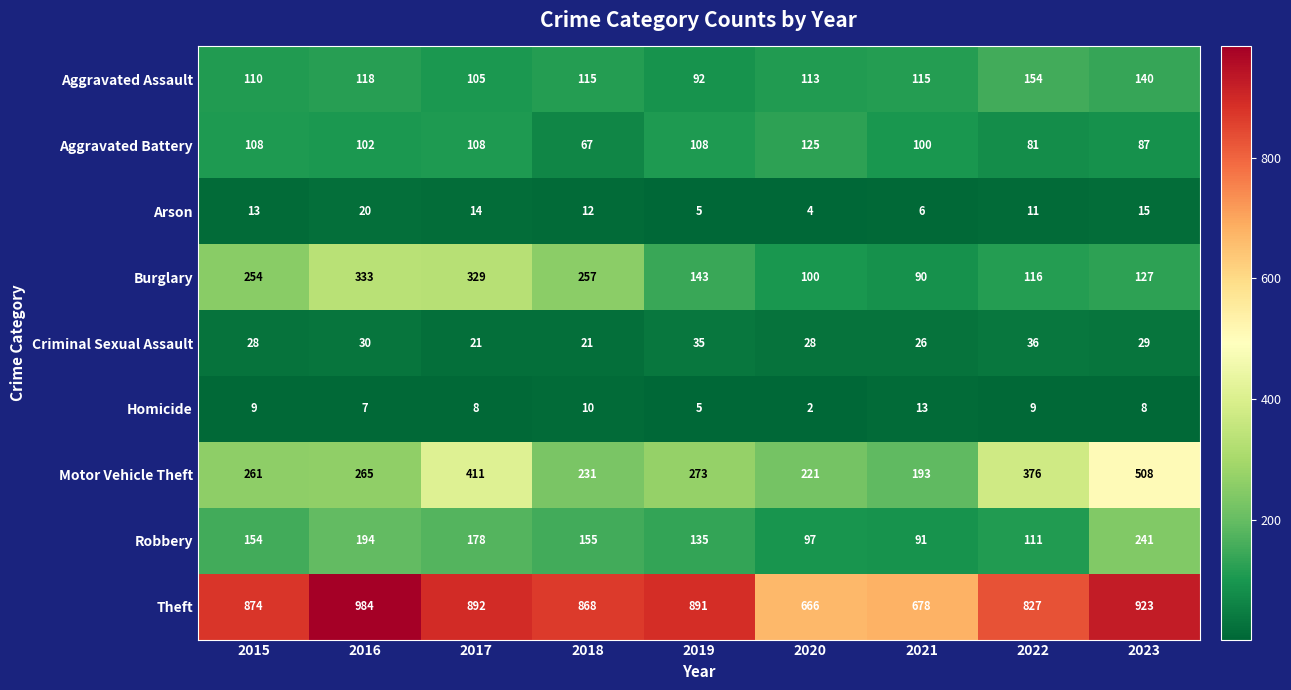

At which category does the chart reach its minimum across all series?

2020